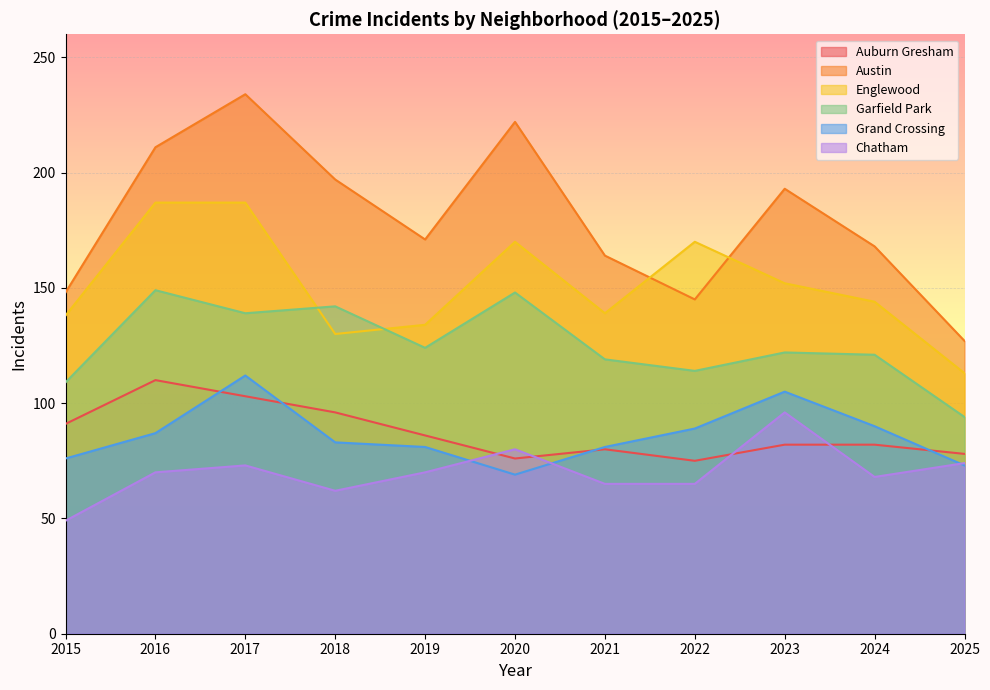

Reading right to left, list all the values displayed in this chart.

Auburn Gresham: 78	82	82	75	80	76	86	96	103	110	91
Austin: 127	168	193	145	164	222	171	197	234	211	148
Englewood: 113	144	152	170	139	170	134	130	187	187	138
Garfield Park: 94	121	122	114	119	148	124	142	139	149	109
Grand Crossing: 73	90	105	89	81	69	81	83	112	87	76
Chatham: 74	68	96	65	65	80	70	62	73	70	49